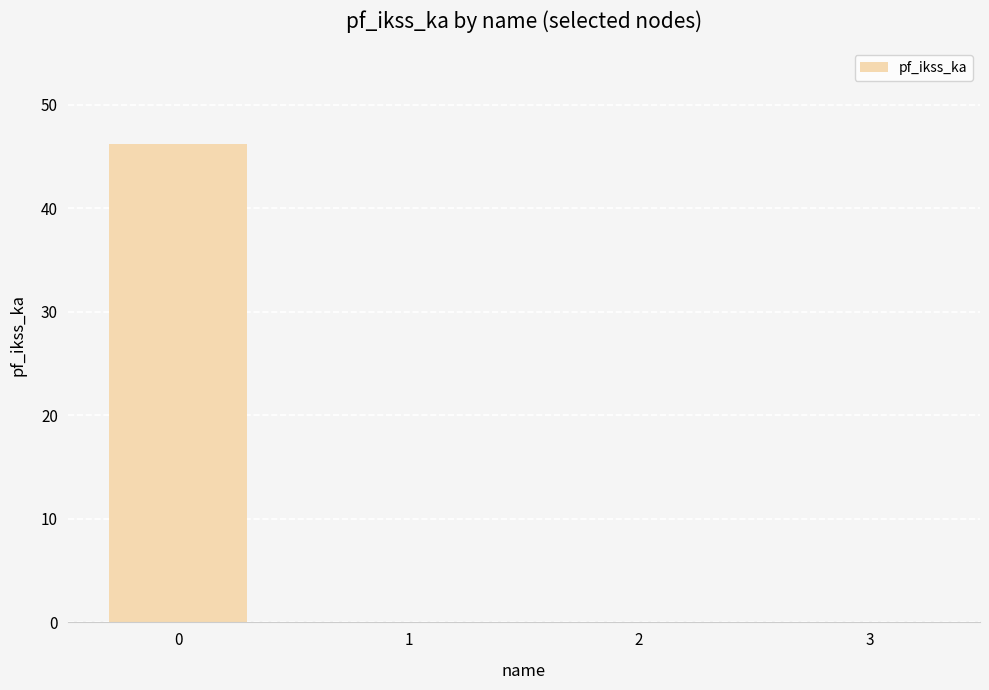

What is the sum of the values at 0 and 3?

46.2